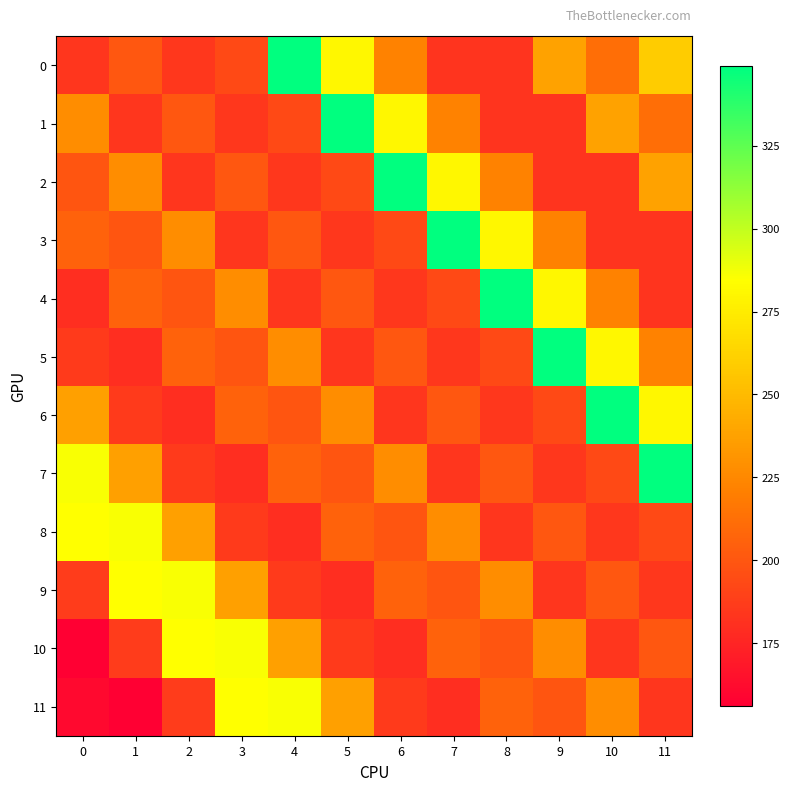

At which category is the sum across all series the highest?

11